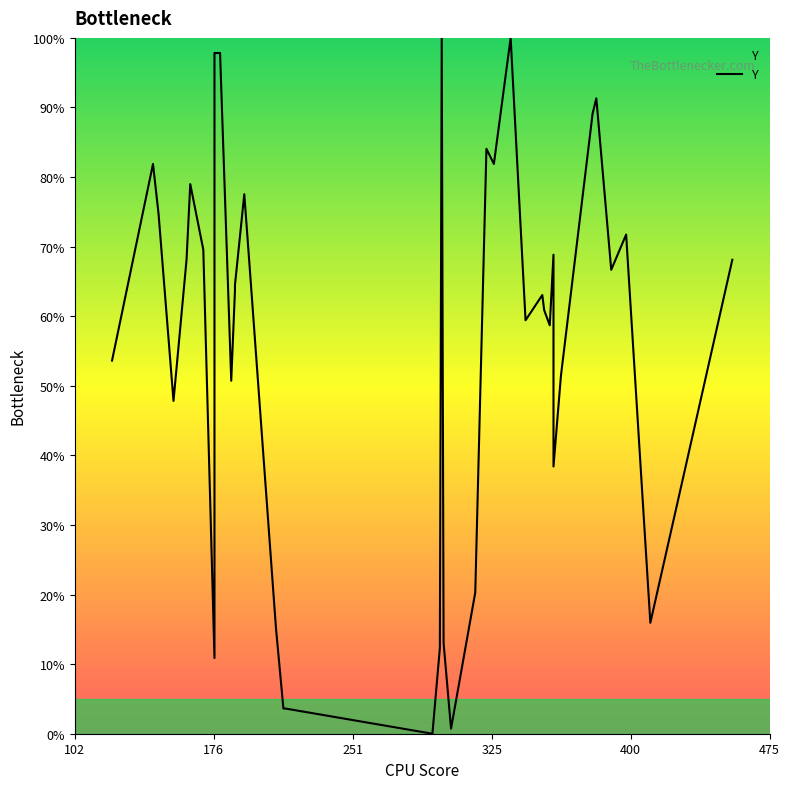

How many lines are shown in the chart?

1